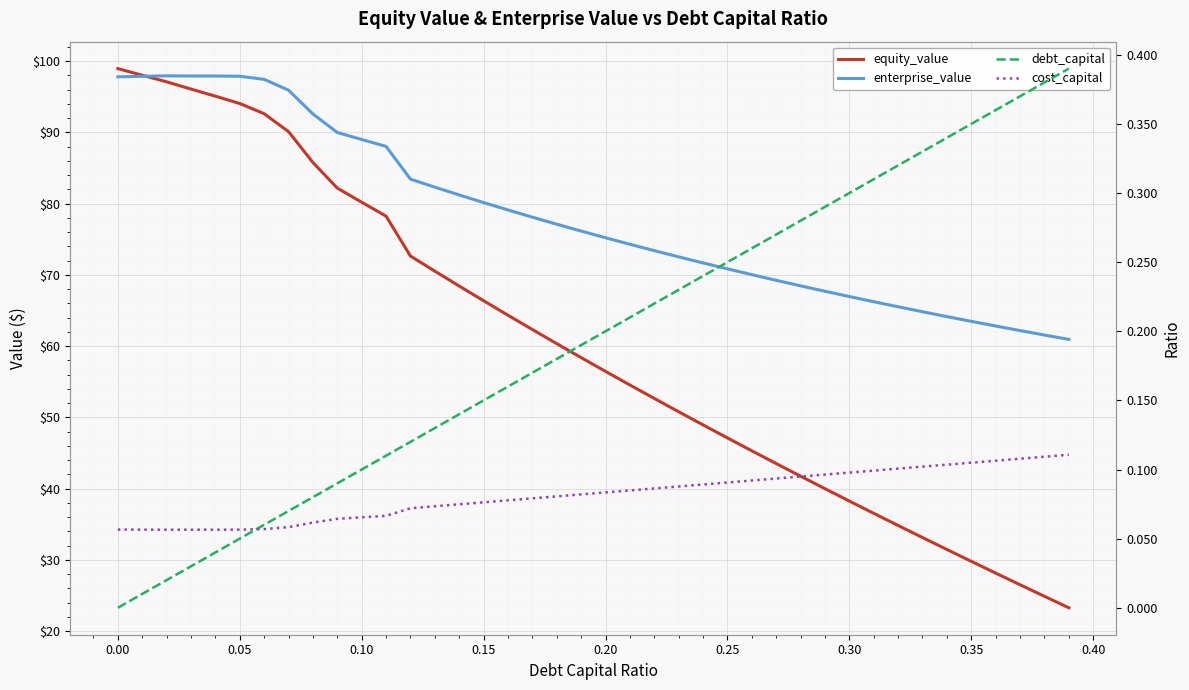

True or false: enterprise_value and debt_capital cross at least once.

False